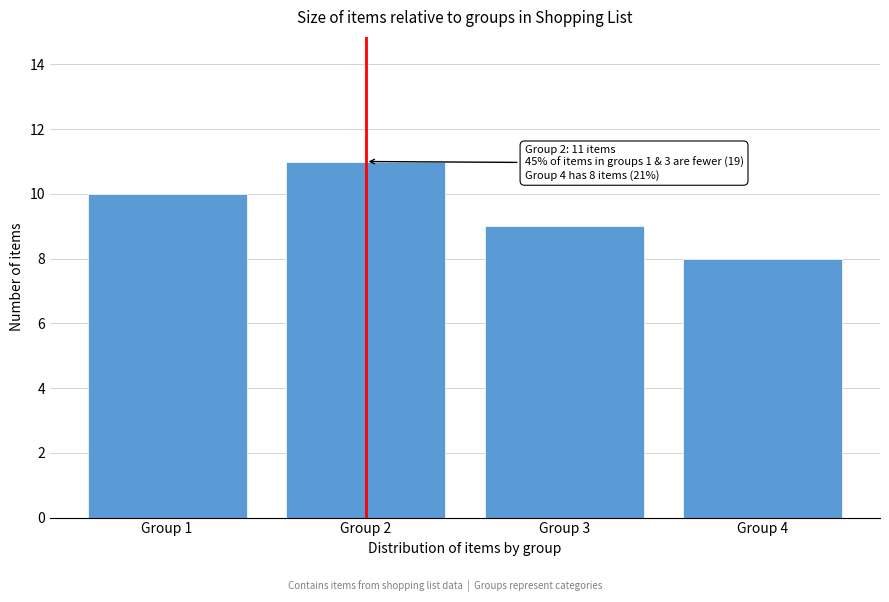

Reading right to left, extract all data points from this chart.

Group 4=8	Group 3=9	Group 2=11	Group 1=10